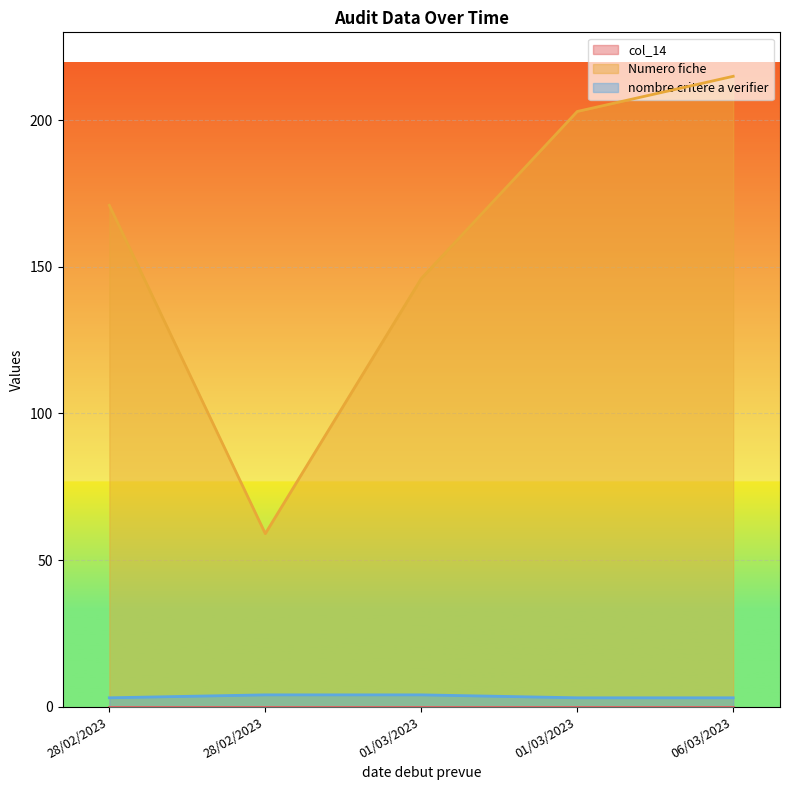

What is the highest value of the nombre critere a verifier series?

4